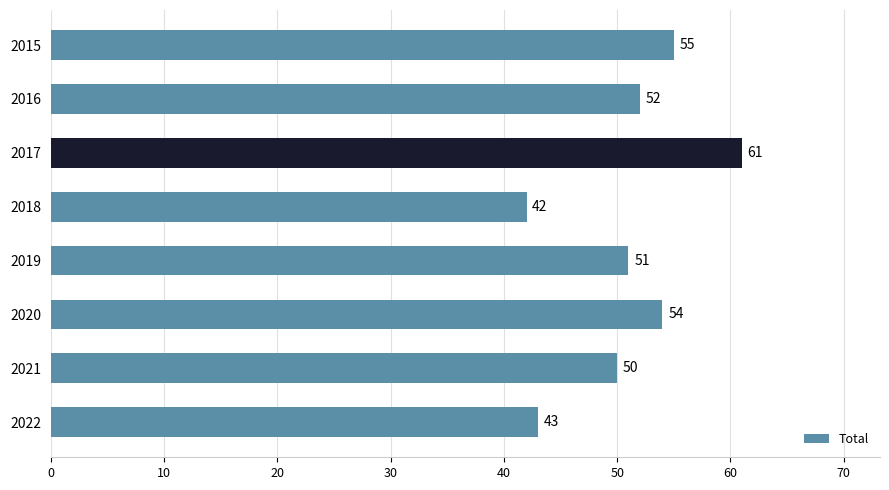

What is the difference between the maximum and second lowest values?

18